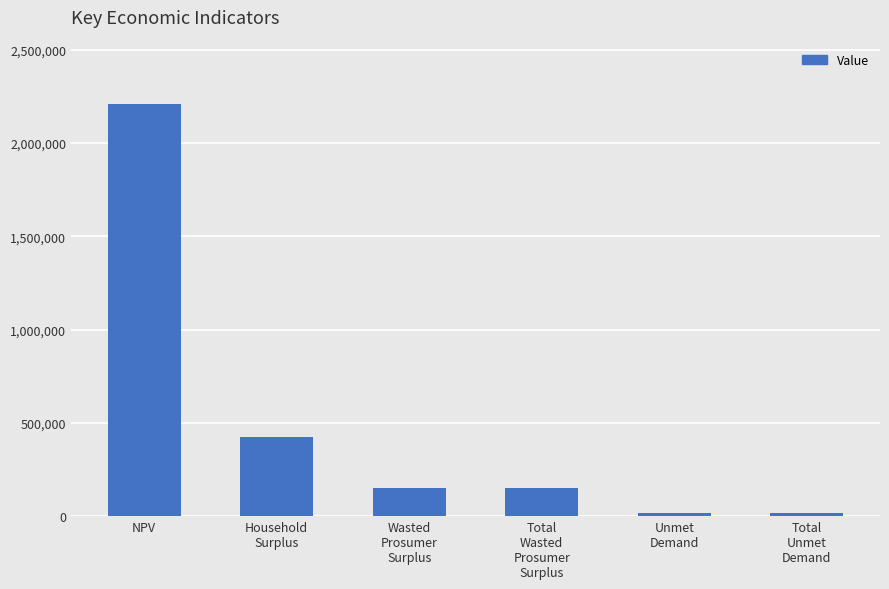

Does the chart contain any negative values?

No